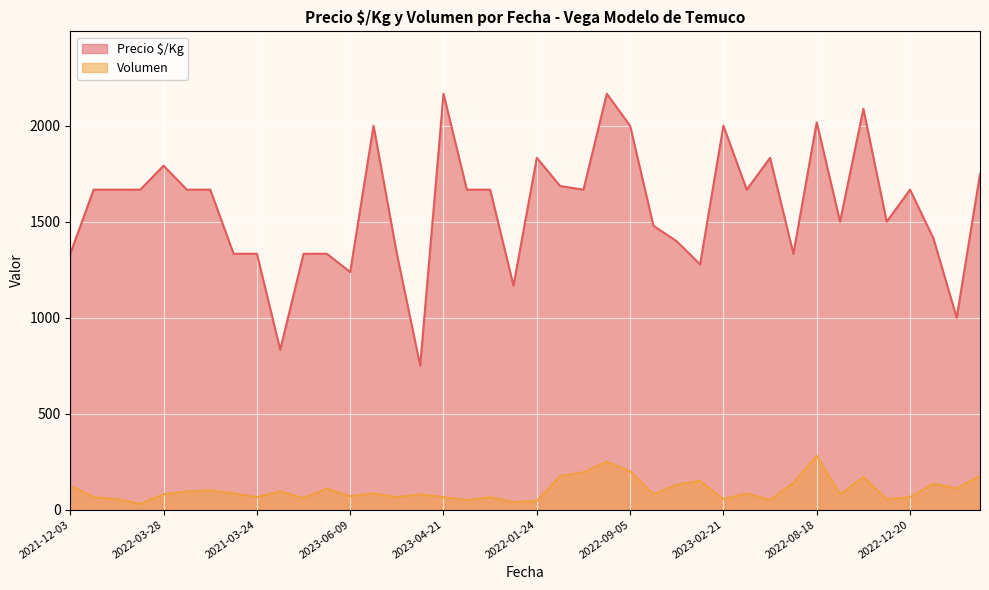

True or false: Precio $/Kg and Volumen cross at least once.

False